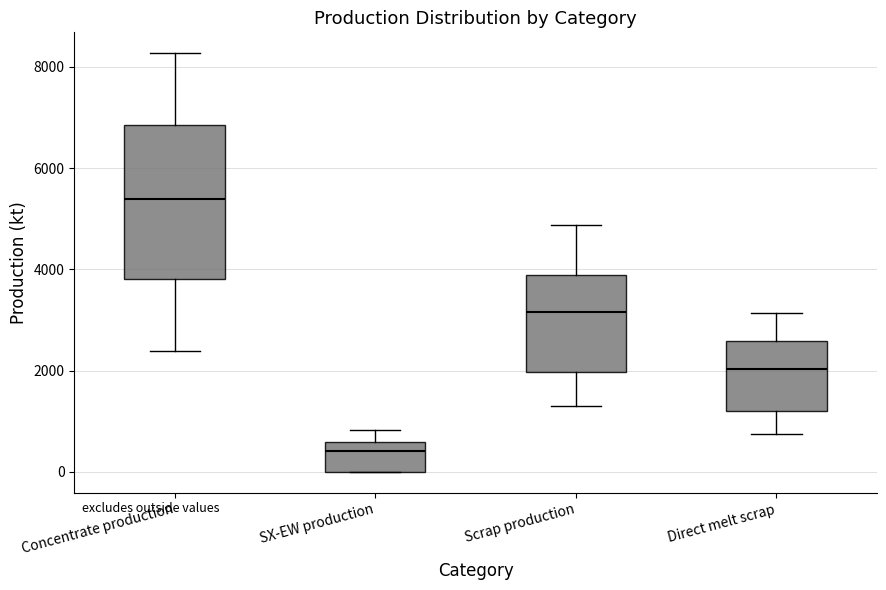

Which box is the tallest, from its lower edge to its upper edge?

Concentrate production